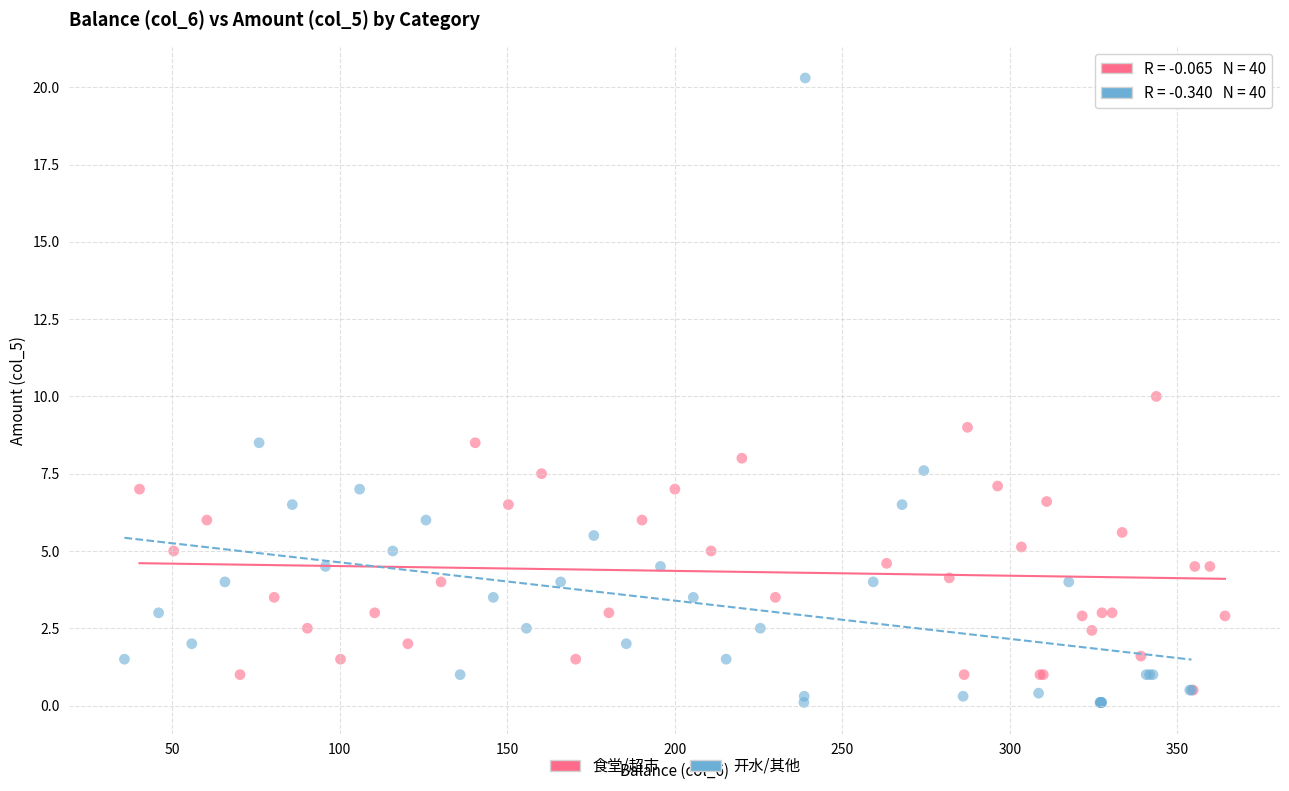

Which series reaches the maximum Y coordinate?

开水/其他